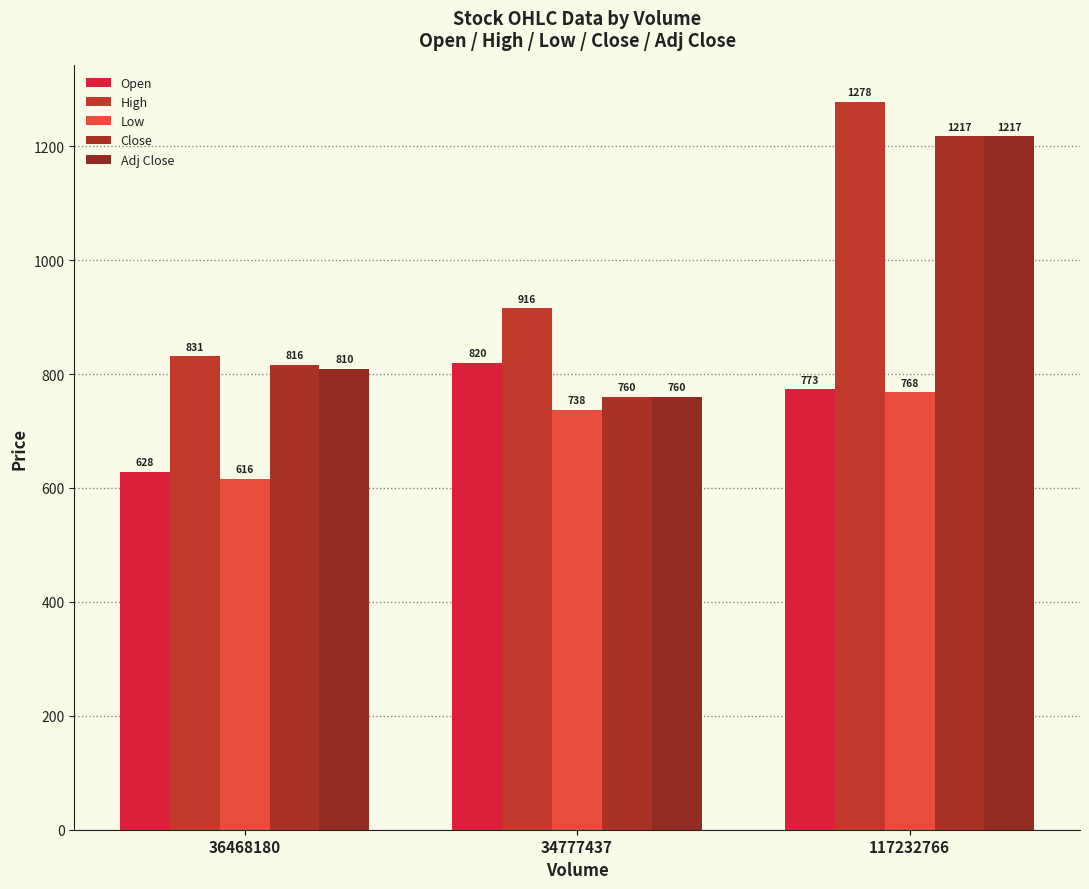

What position from the right is 36468180?

3